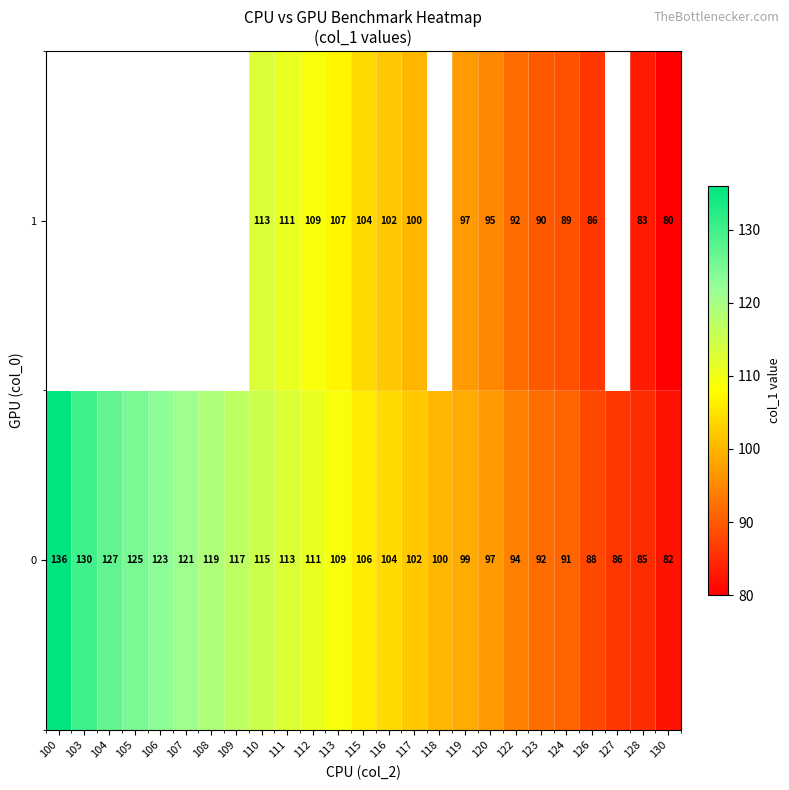

Which category has the lowest value across all series?

130